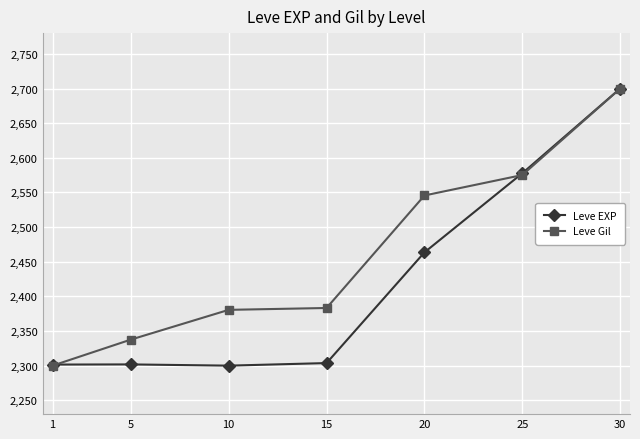

What is the spread (max minus min) of values at 15?

79.5